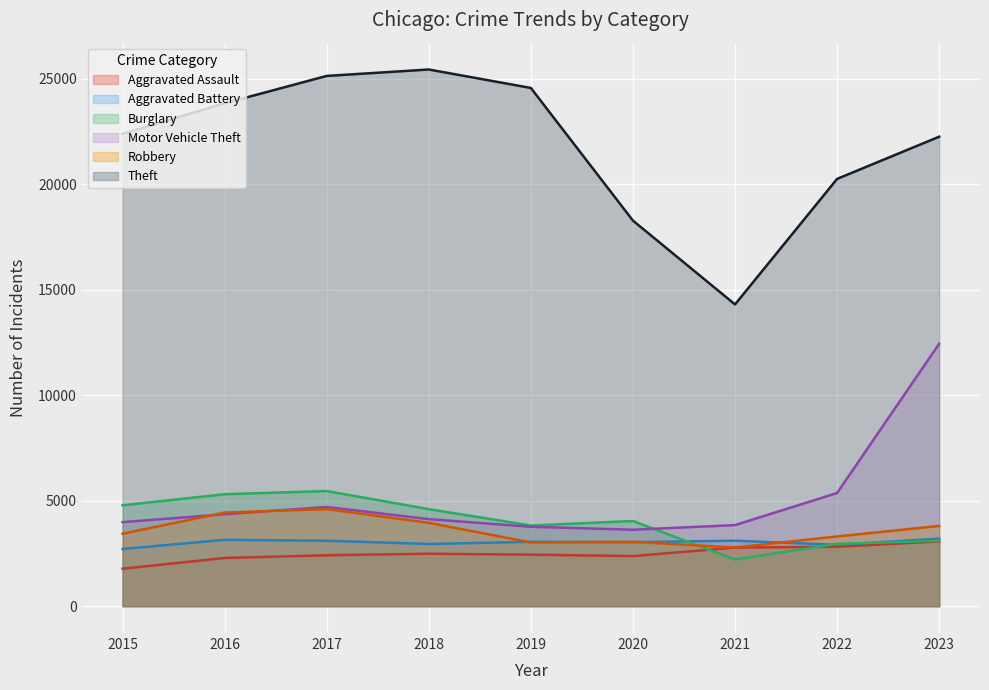

How many lines are shown in the chart?

6